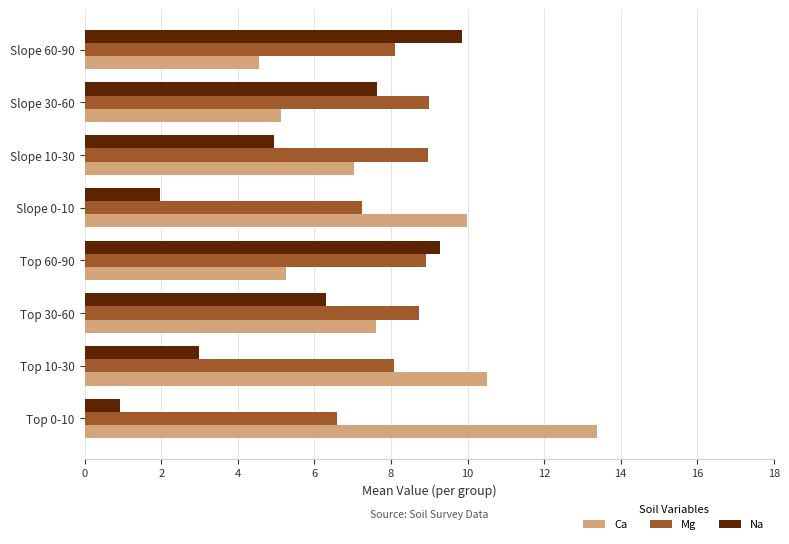

Is the value of Ca at Slope 30-60 greater than the value of Mg at Top 0-10?

No